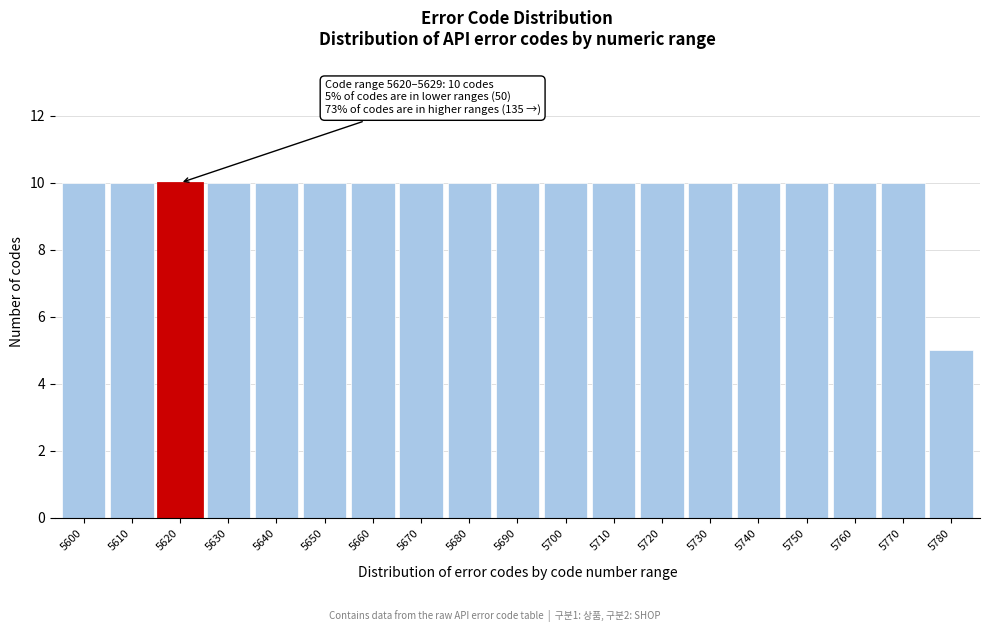

Reading left to right, transcribe all the data shown in this chart.

5600=10	5610=10	5620=10	5630=10	5640=10	5650=10	5660=10	5670=10	5680=10	5690=10	5700=10	5710=10	5720=10	5730=10	5740=10	5750=10	5760=10	5770=10	5780=5